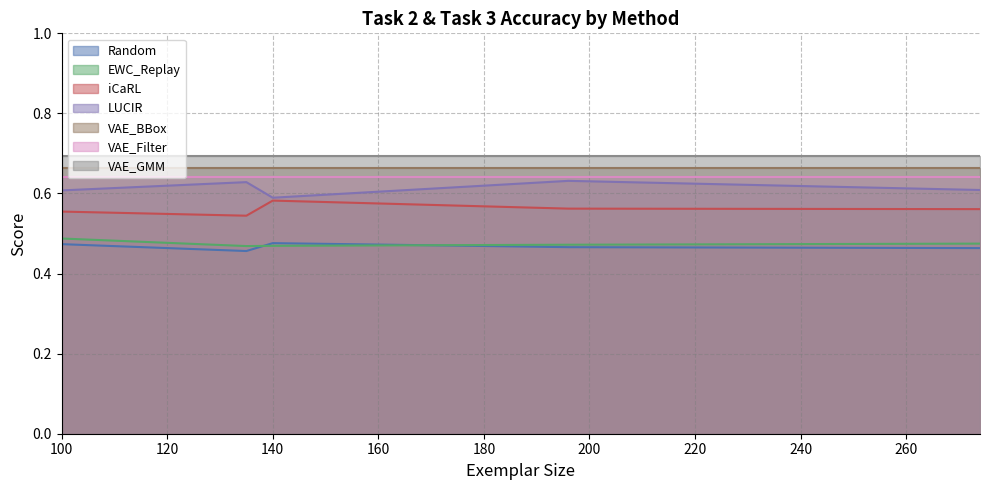

At which category is the sum across all series the highest?

196